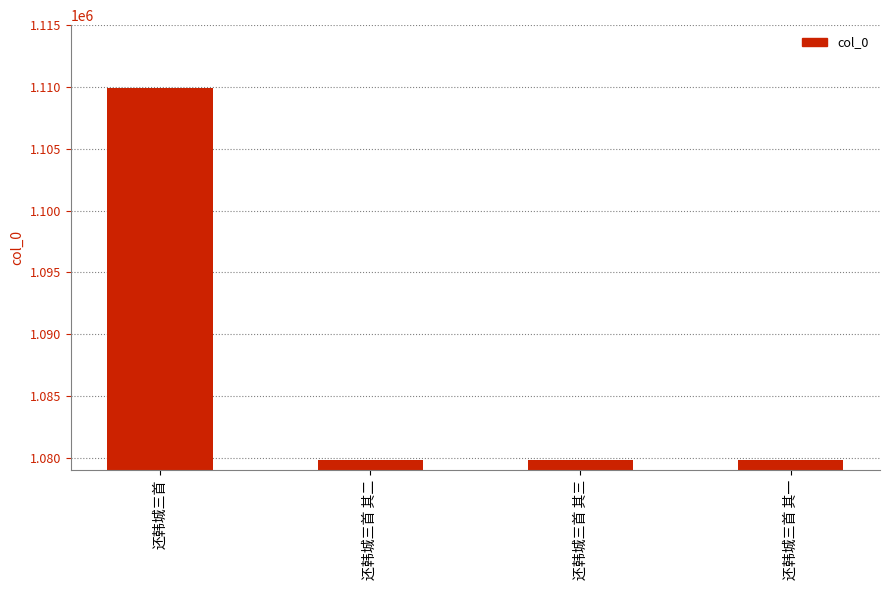

What is the minimum value shown in the chart?

1079845